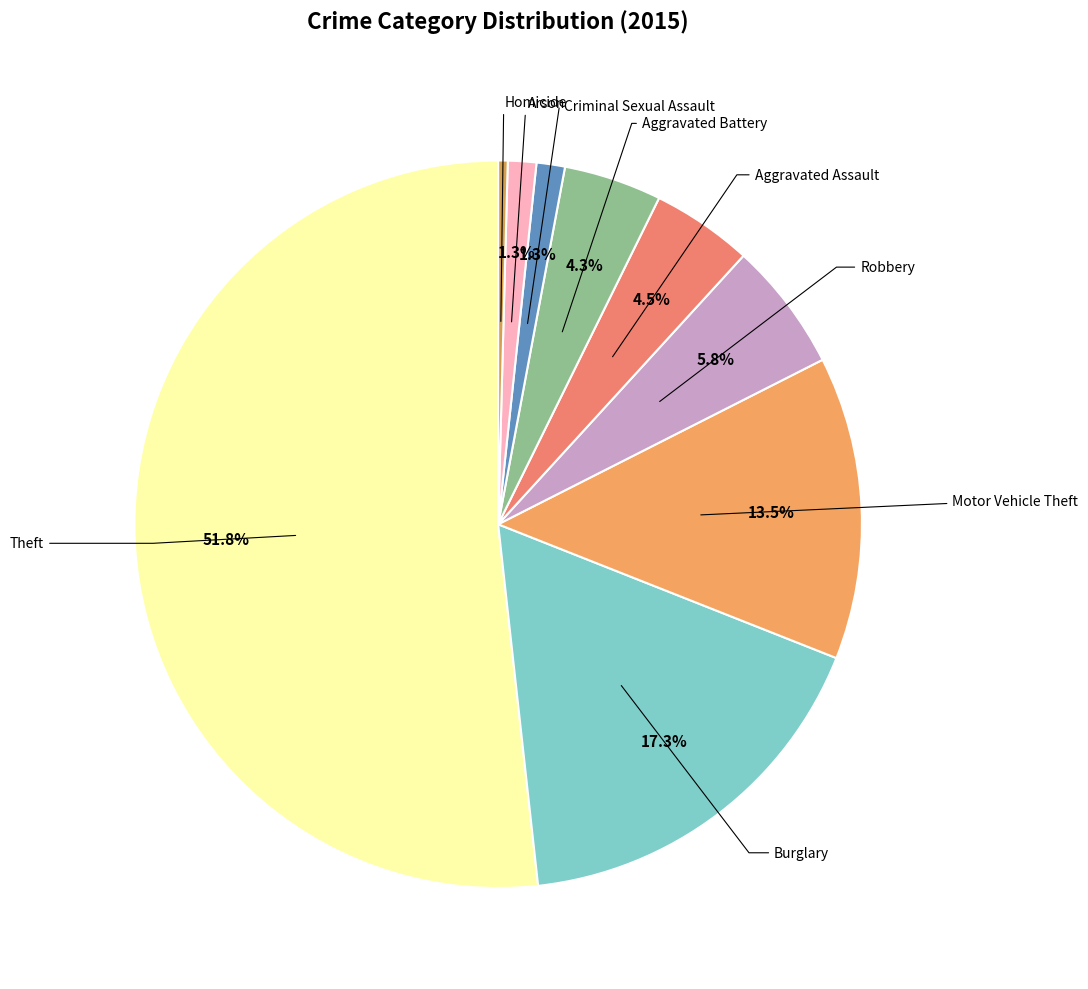

To the nearest percent, what is the average slice percentage?

11%